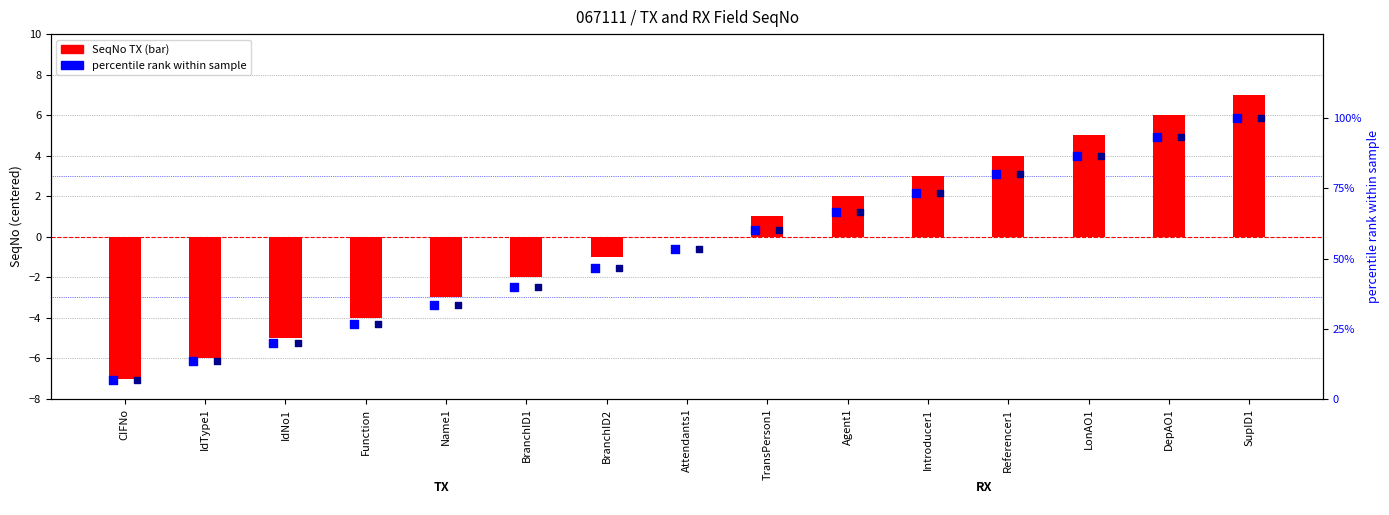

At how many categories does at least one series exceed 18?

13